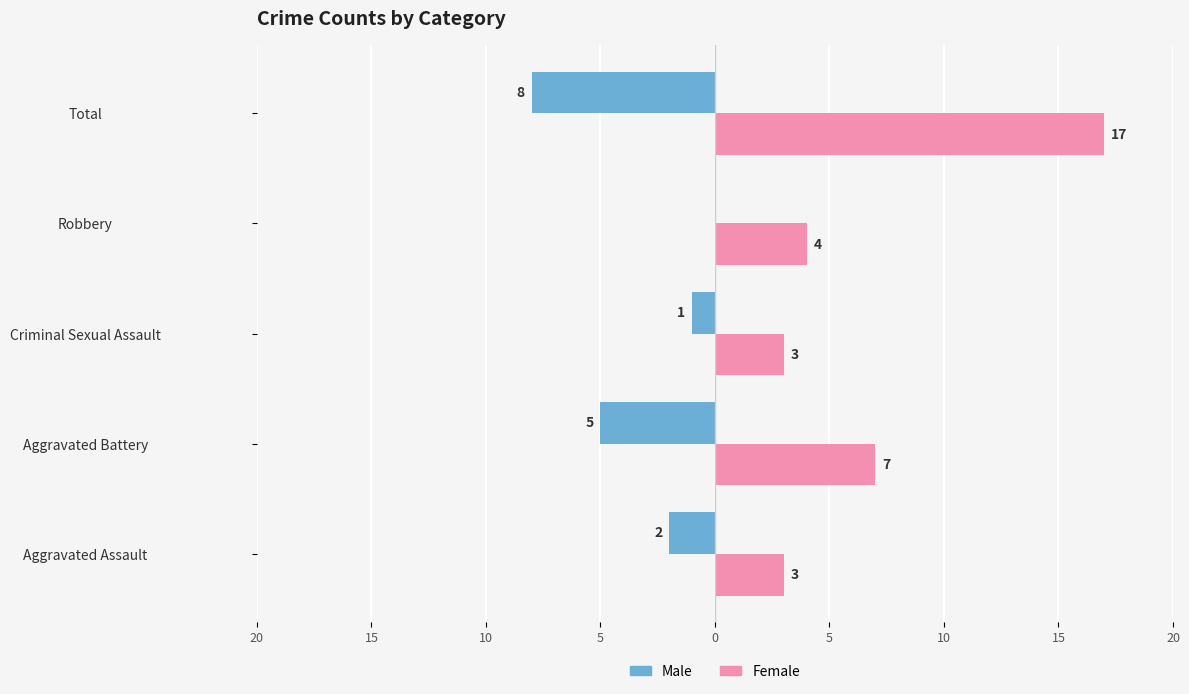

What are all the series names shown in the legend?

Male, Female